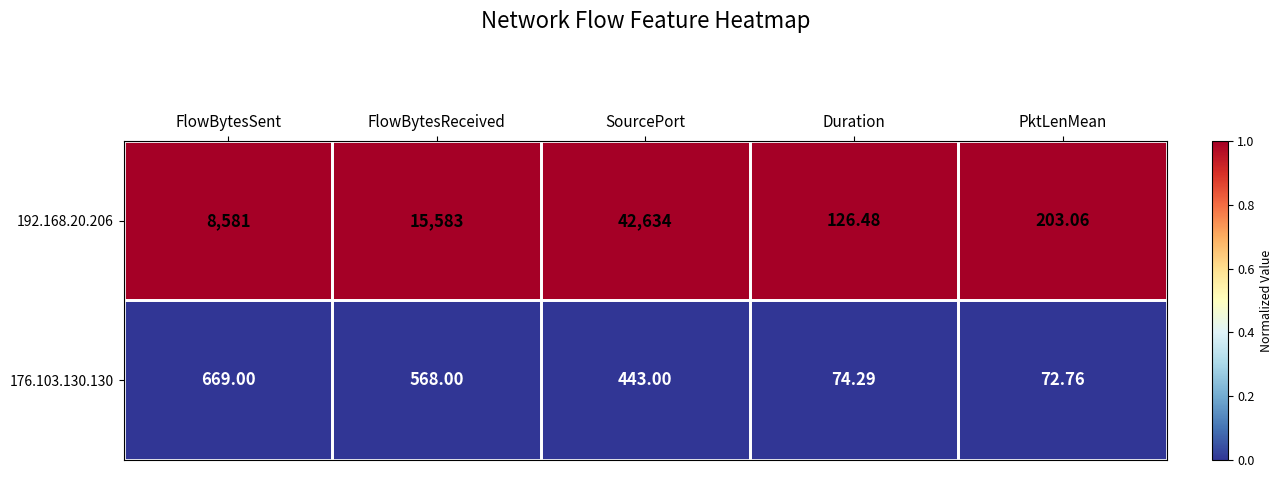

Rank the categories by 176.103.130.130 value from lowest to highest.

PktLenMean, Duration, SourcePort, FlowBytesReceived, FlowBytesSent